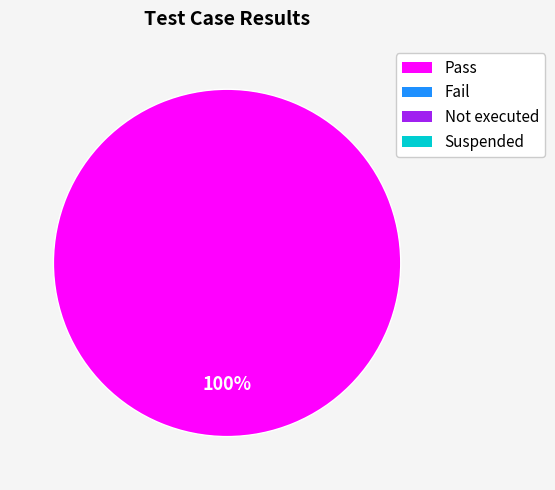

Is there any slice that represents more than half of the pie?

Yes